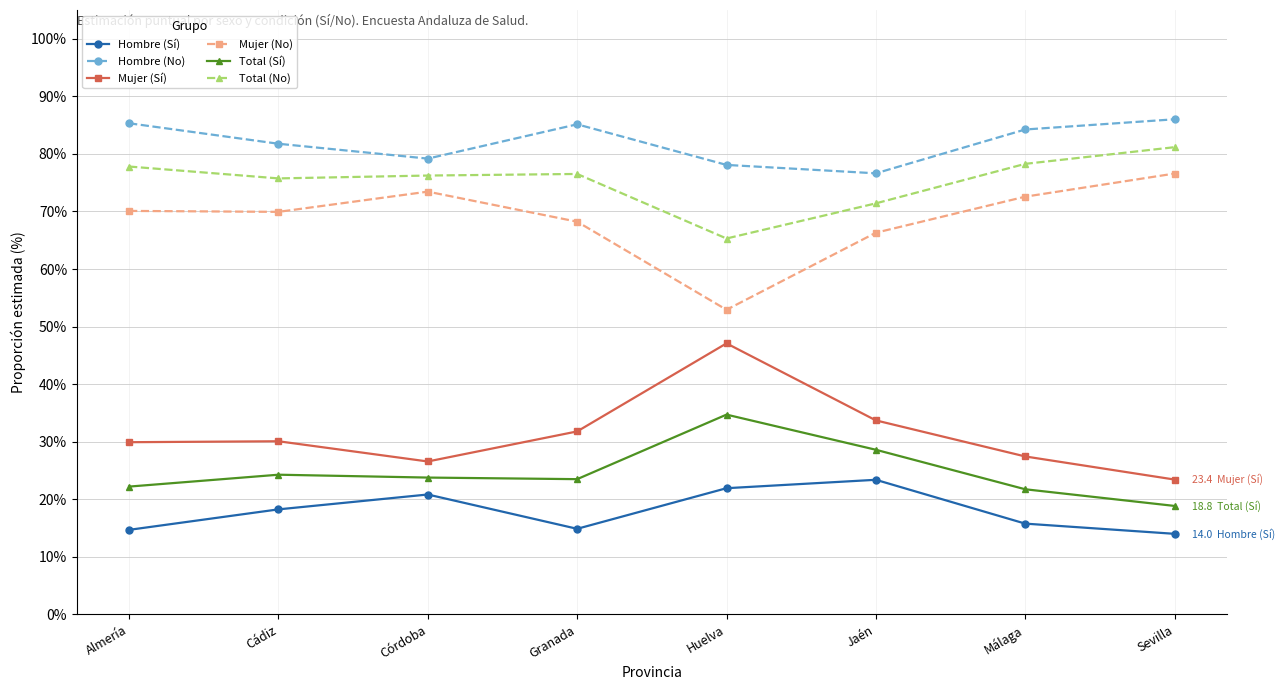

True or false: Mujer (No) and Total (Sí) cross at least once.

False